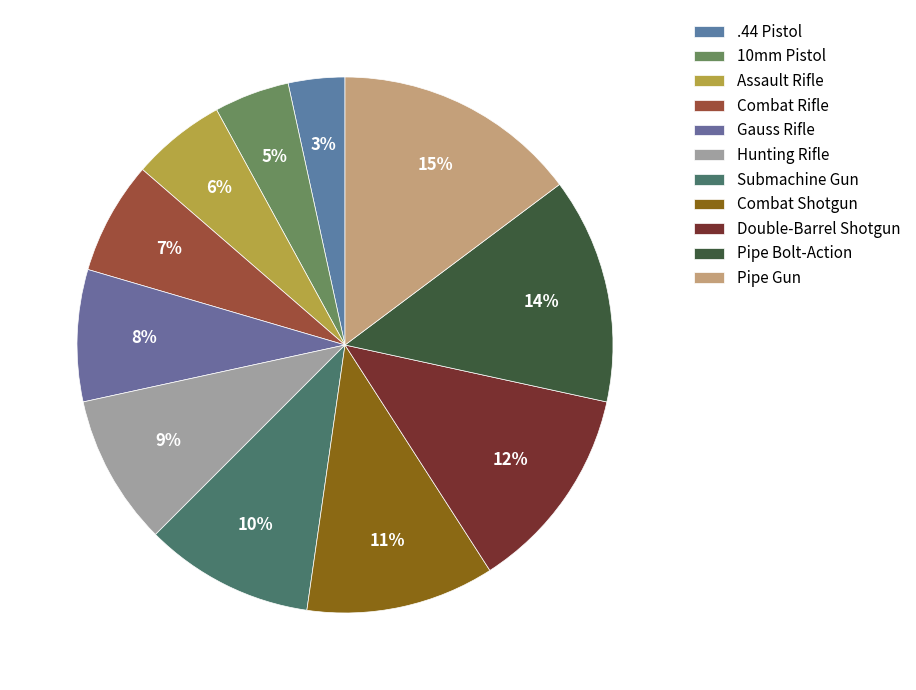

Which category has the biggest portion of the pie?

Pipe Gun